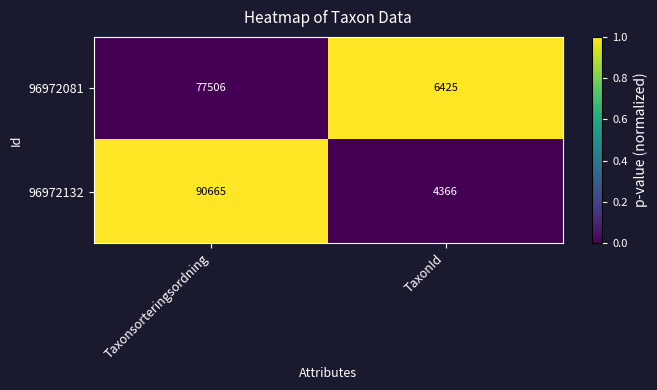

Which series has the largest range (max minus min)?

96972132